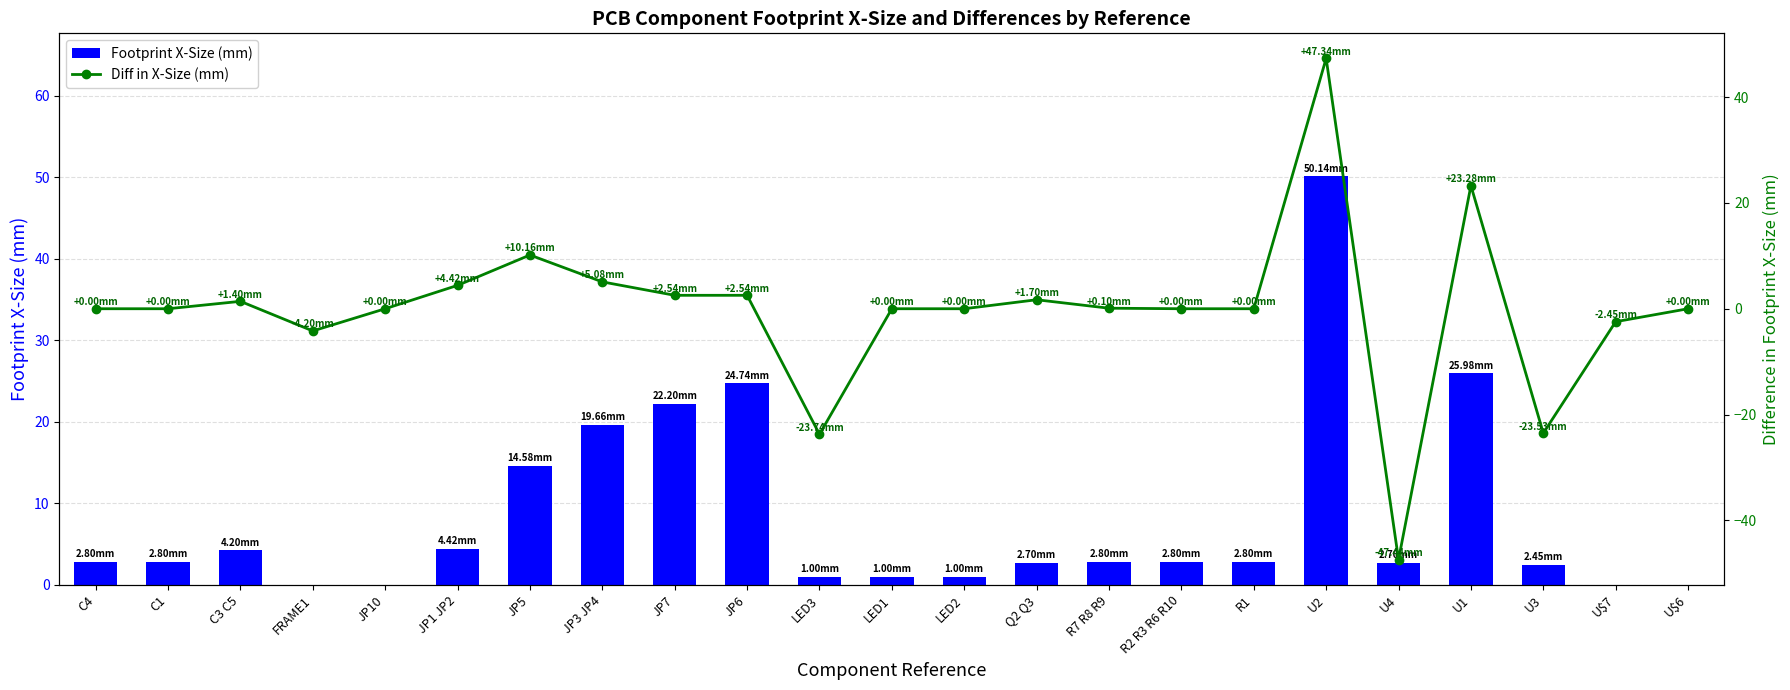

Which series has the largest total across all categories?

Footprint X-Size (mm)